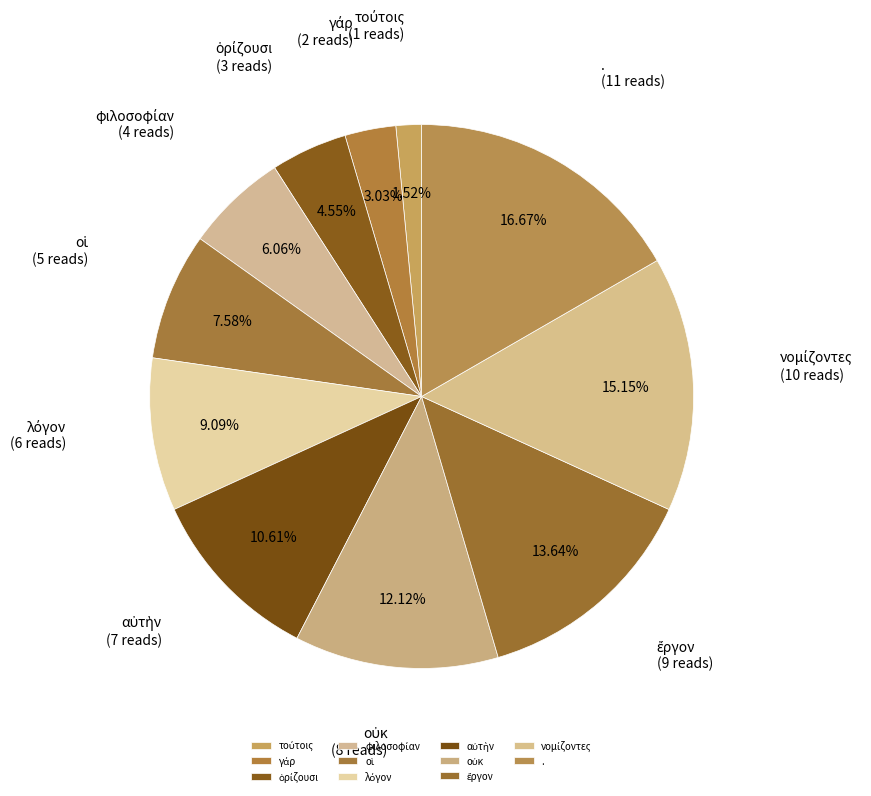

How many slices are in this pie chart?

11